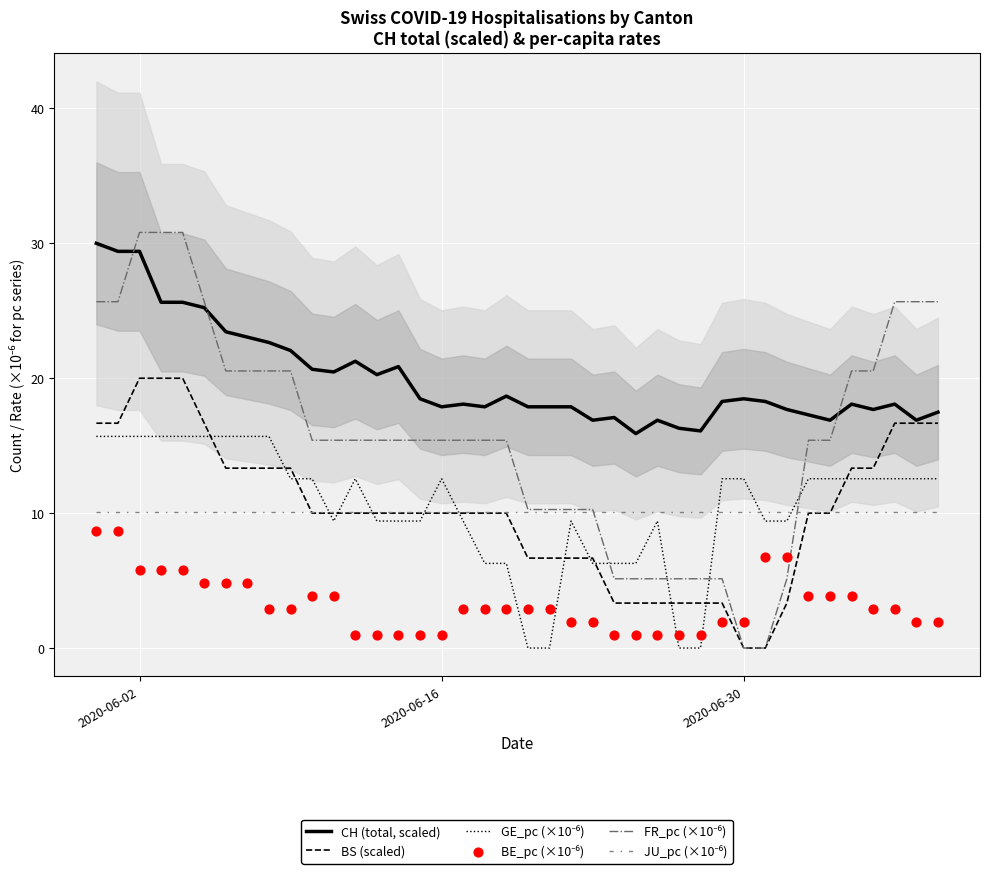

Which series has the largest total across all categories?

CH (total, scaled)